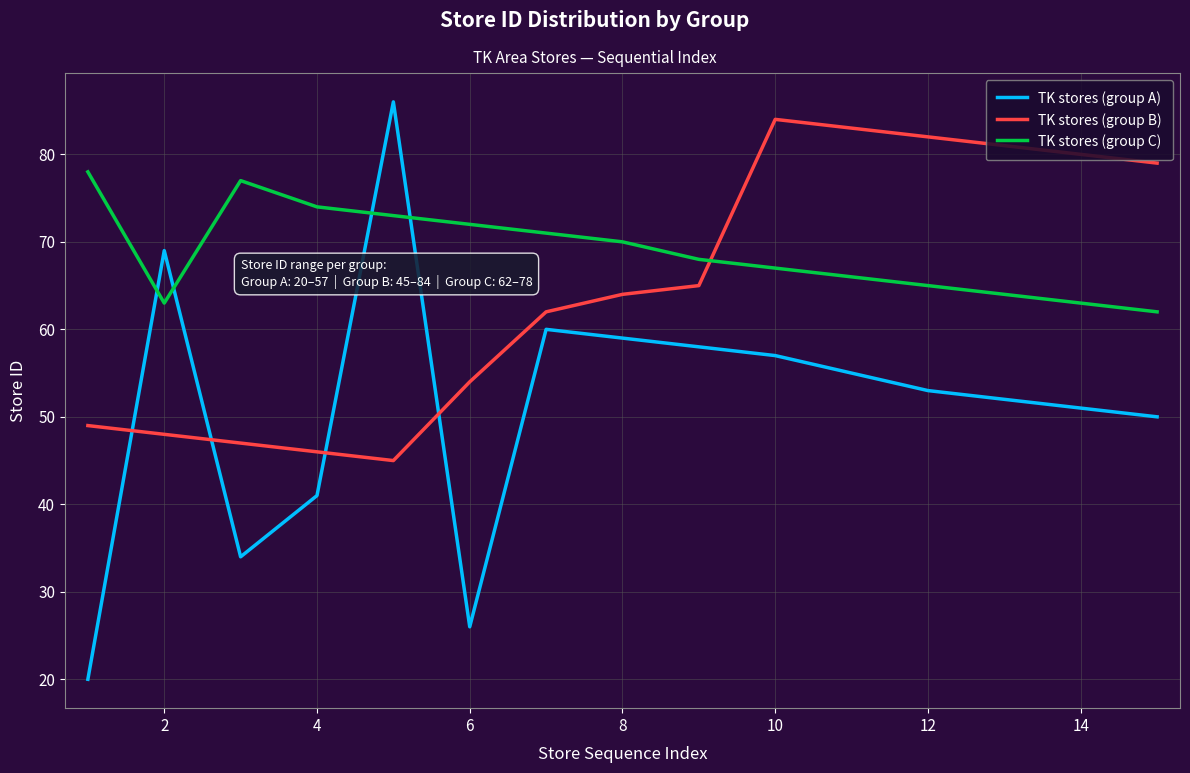

Does the chart have visible grid lines?

Yes